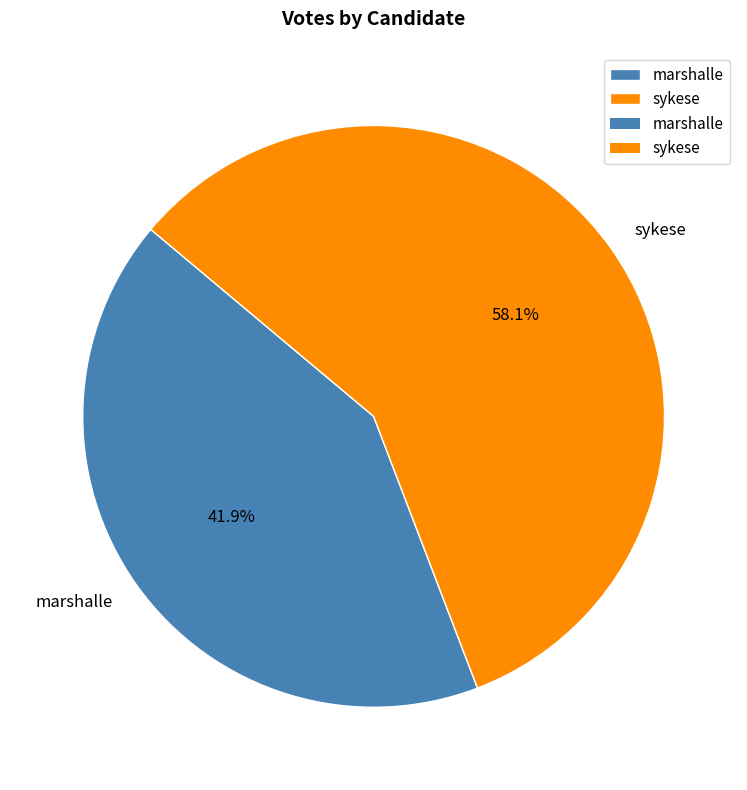

What is the total percentage of sykese and marshalle?

100.0%